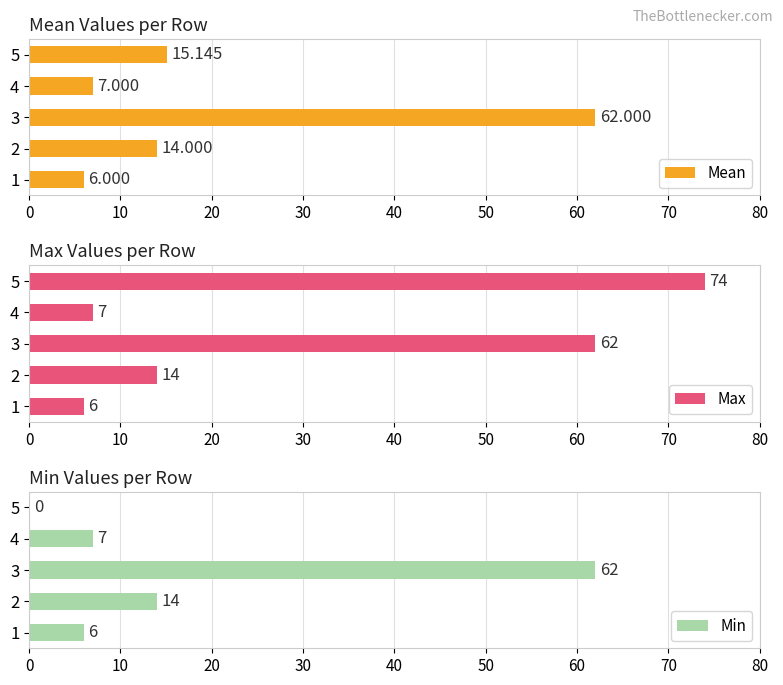

Does the chart contain any negative values?

No